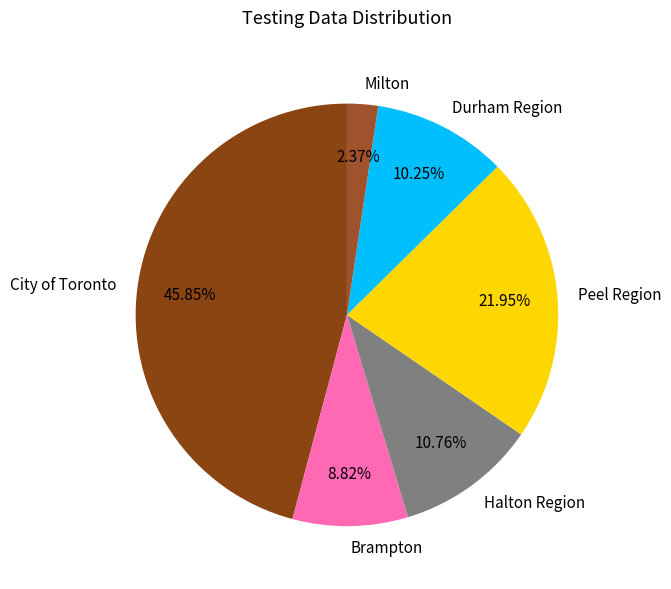

To the nearest percent, what is the difference between the largest and smallest slice percentages?

43%